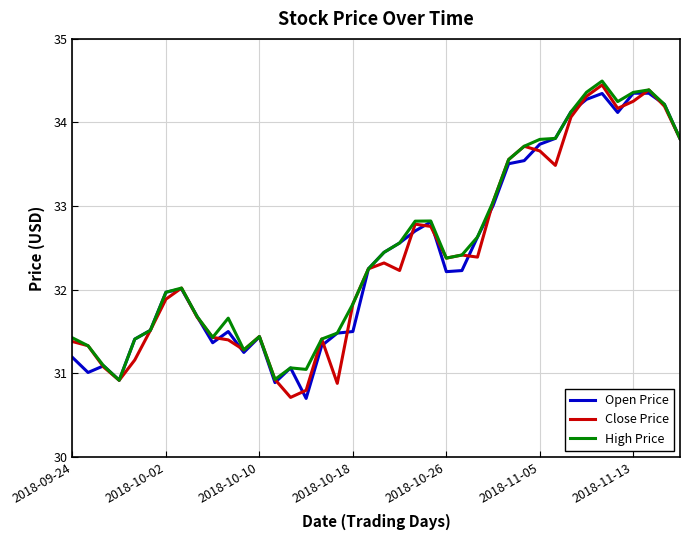

What is the greatest value displayed?

34.5